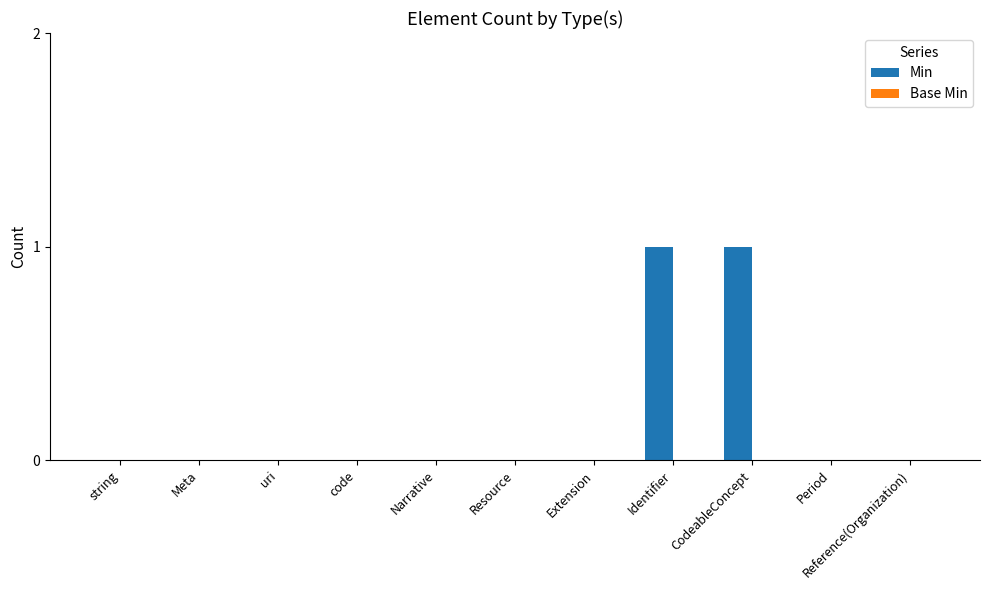

Is it true that the value at Extension is 0?

True